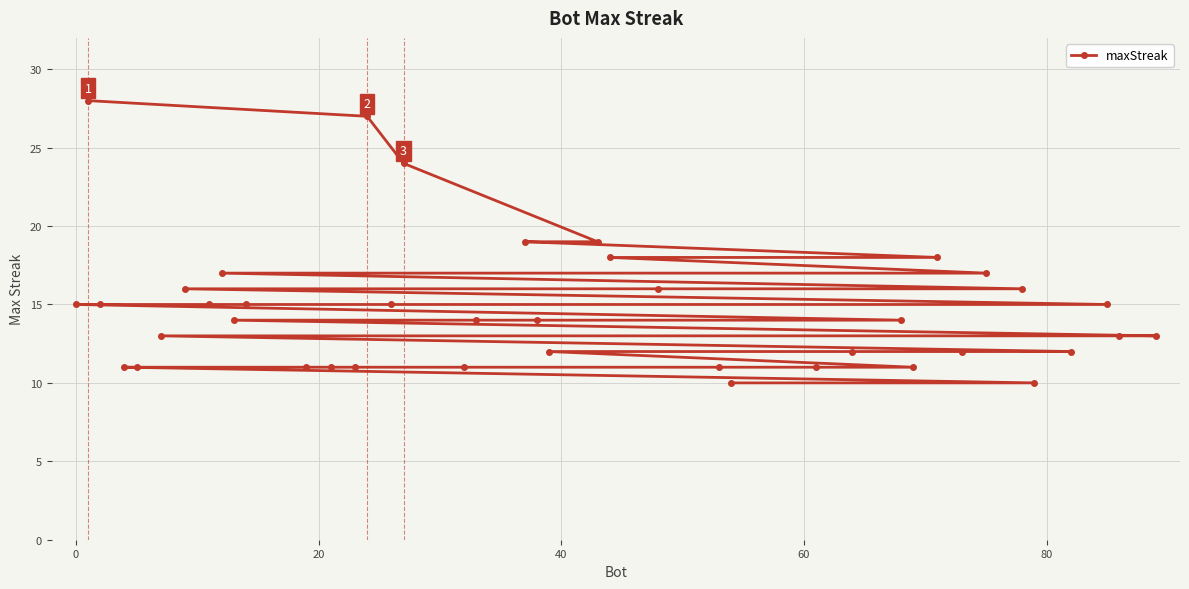

What is the sum of all values?

587